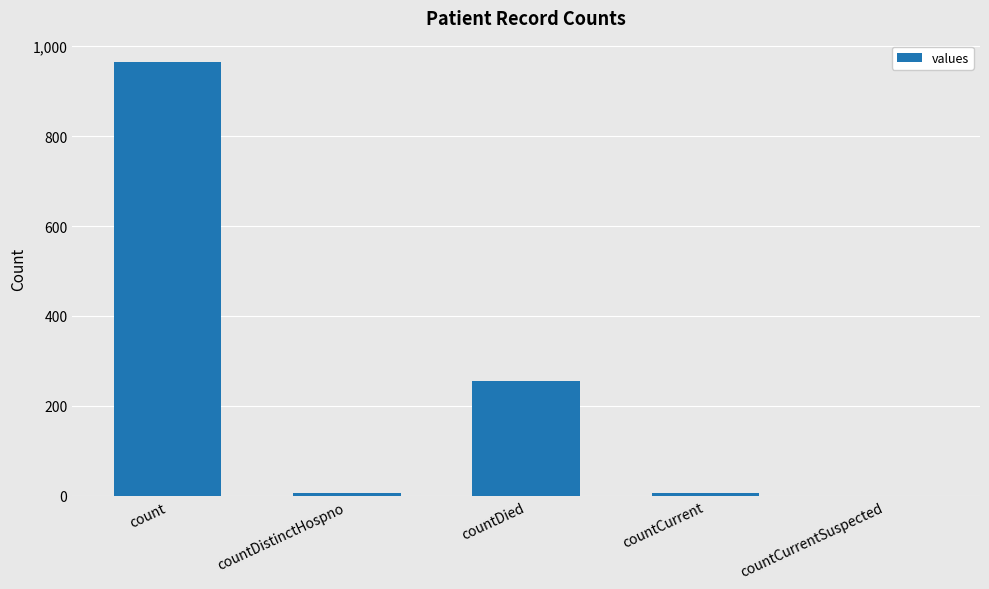

What is the greatest value displayed?

964